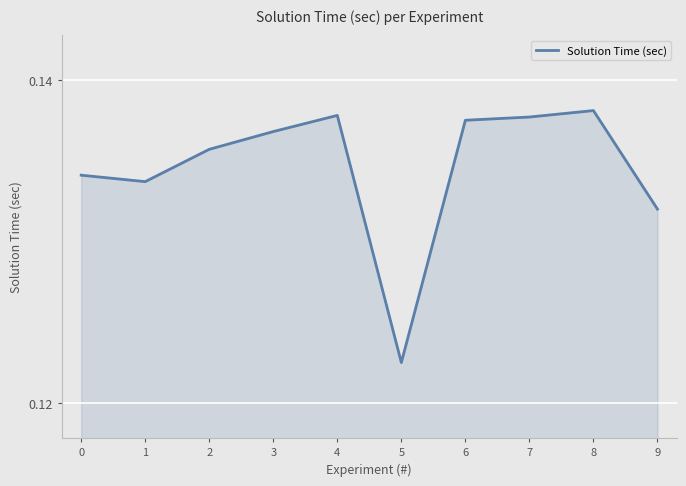

Which category has the lowest value across all series?

5